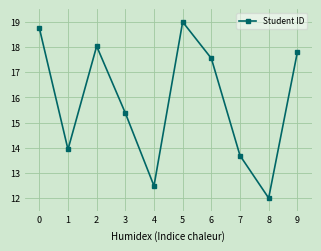

Where is the data nearest to the value 15?

3